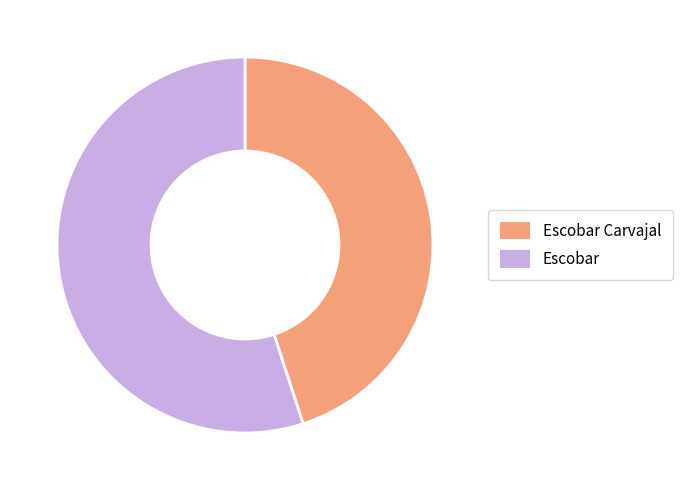

The Escobar Carvajal slice represents 37% of the pie. True or false?

False